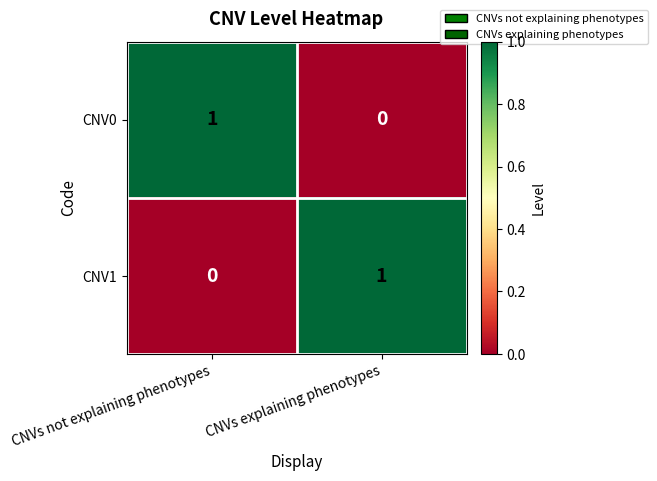

Reading left to right, transcribe all the data shown in this chart.

CNV0: 1	0
CNV1: 0	1